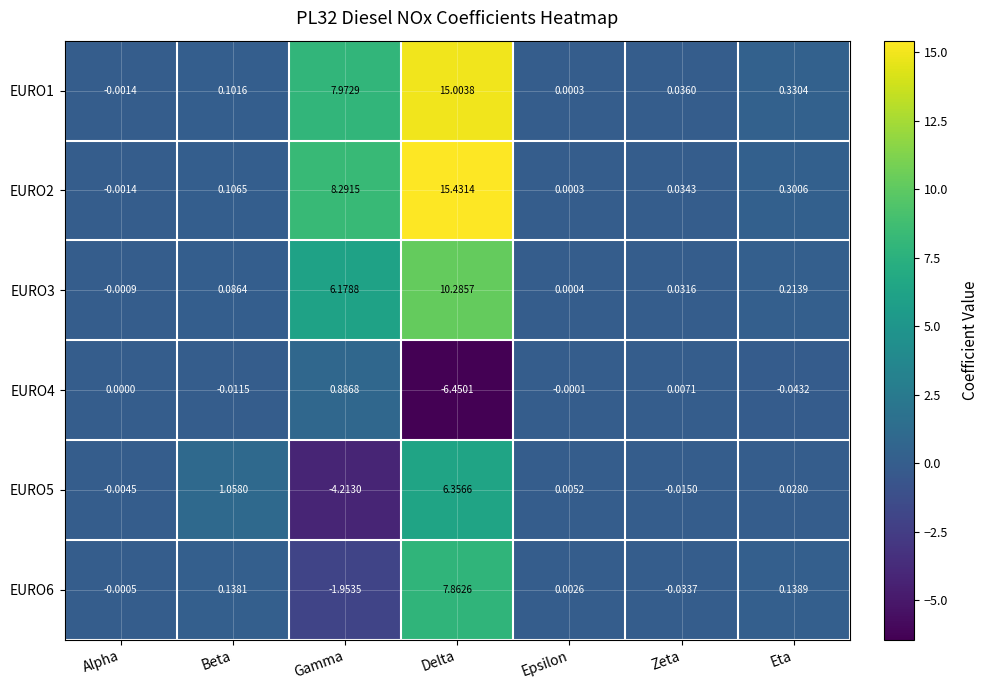

Which category has the highest value in the EURO4 series?

Gamma